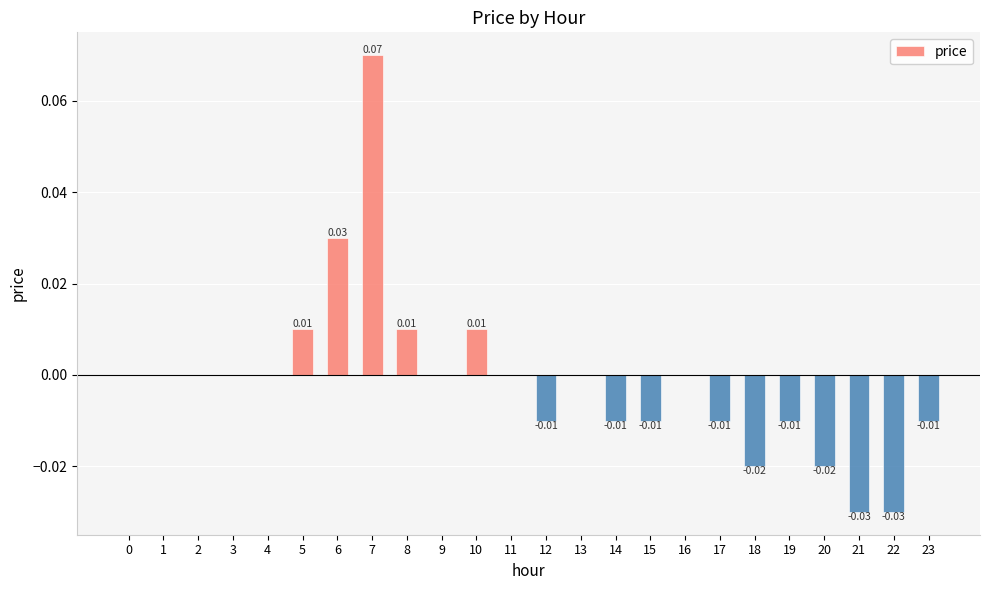

Between 3 and 19, which is larger?

3